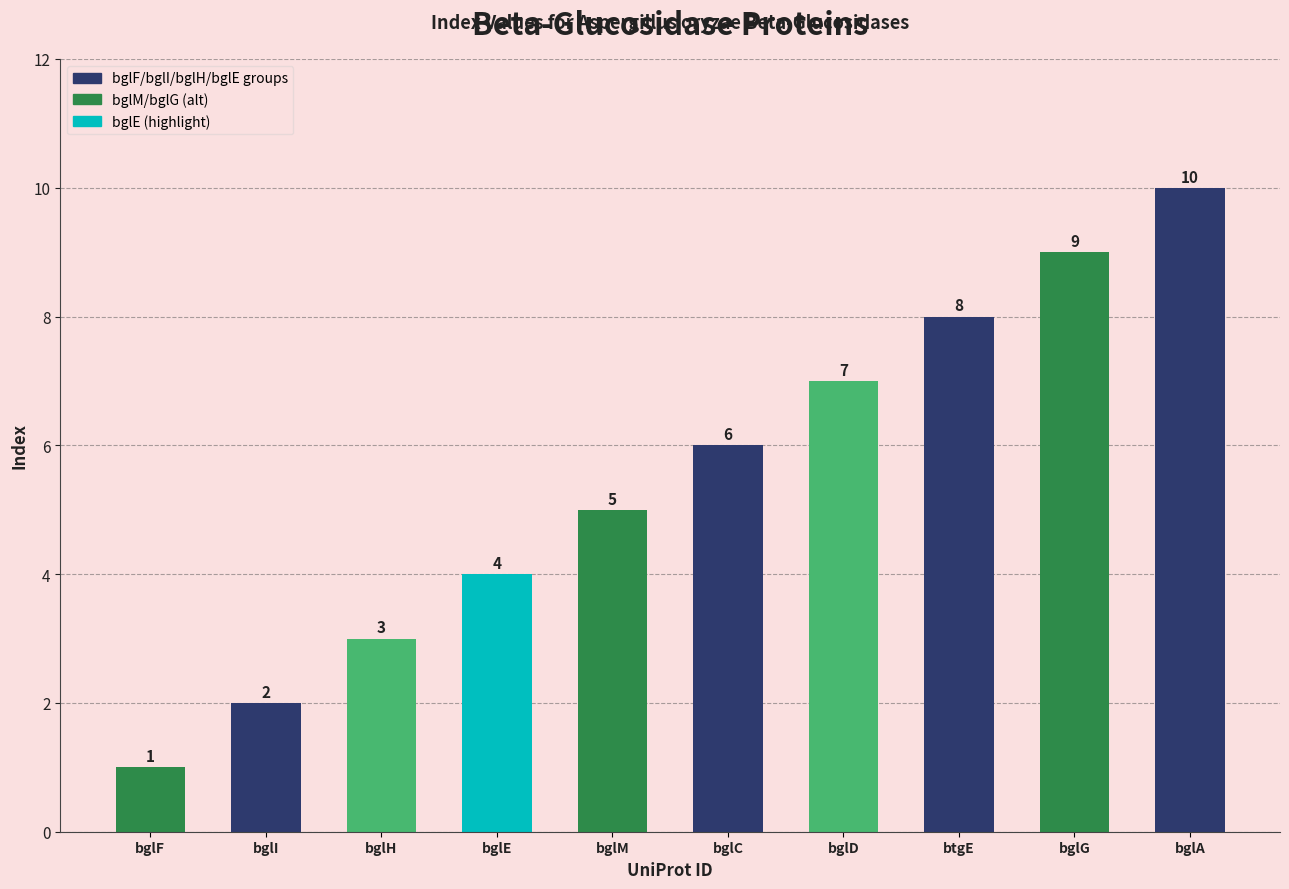

Rank the categories by value from highest to lowest.

bglA, bglG, btgE, bglD, bglC, bglM, bglE, bglH, bglI, bglF